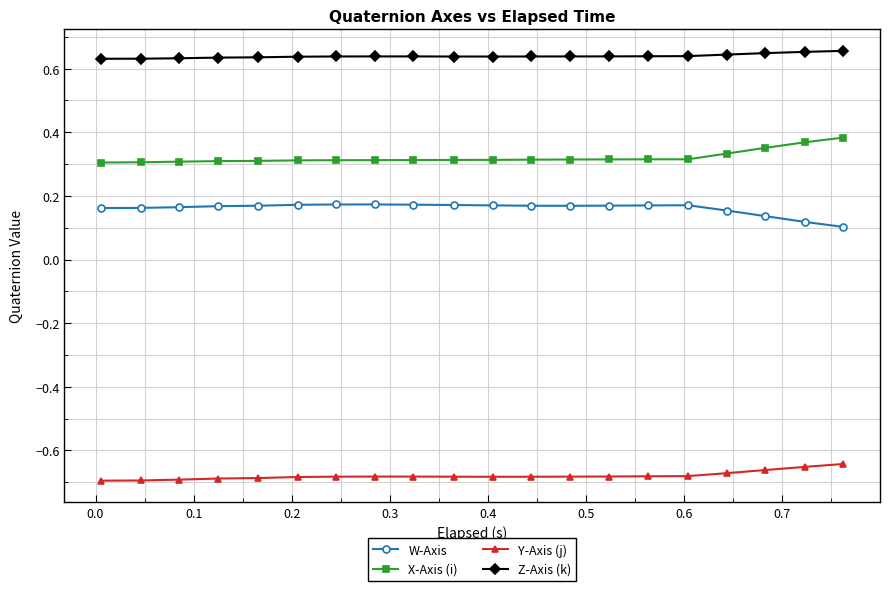

True or false: Y-Axis (j) and W-Axis intersect in this chart.

False